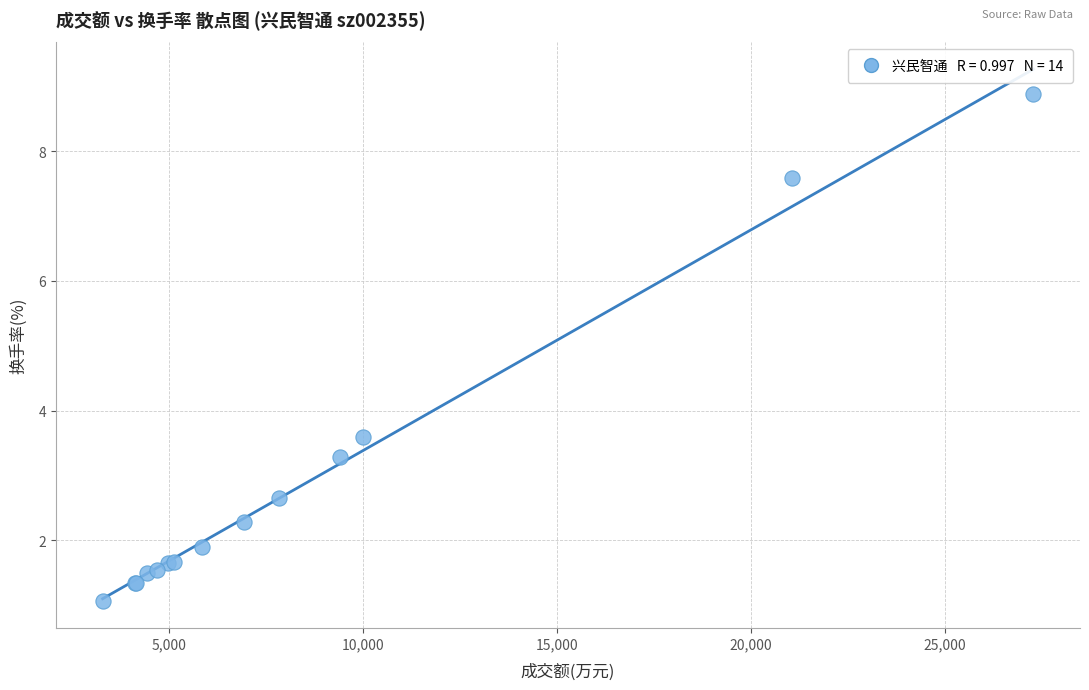

What Y value in the scatter plot is closest to 4?

3.6